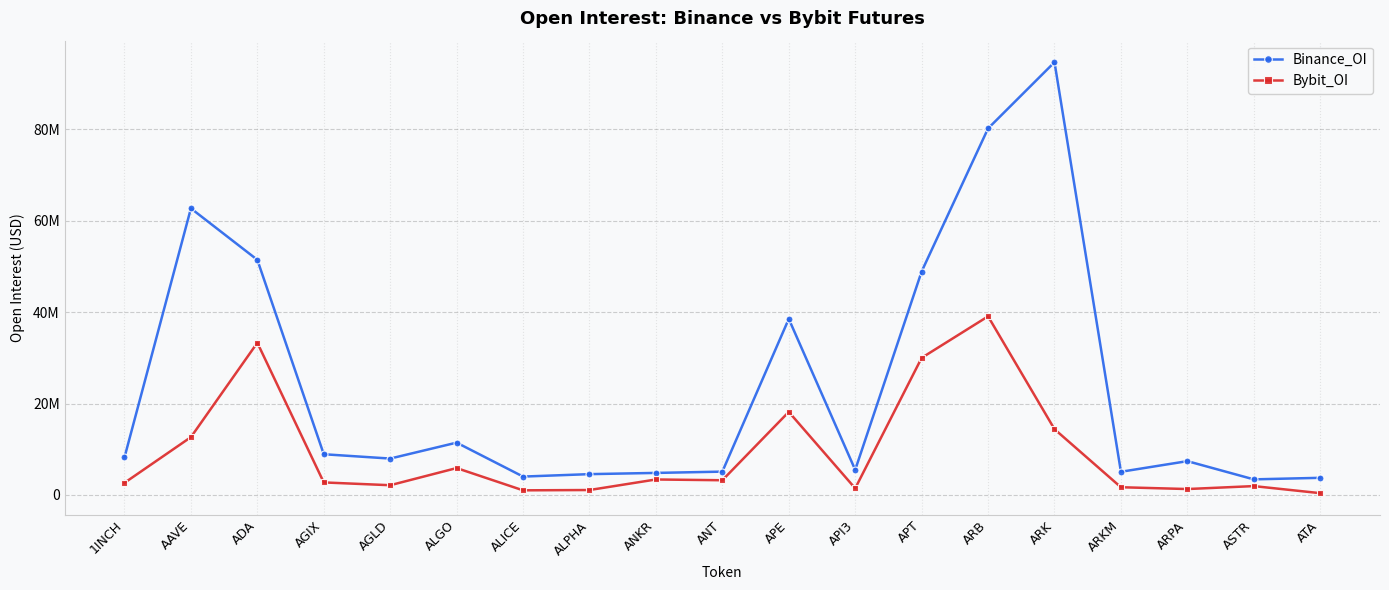

The Bybit_OI series shows 1538993 at 1INCH. True or false?

False